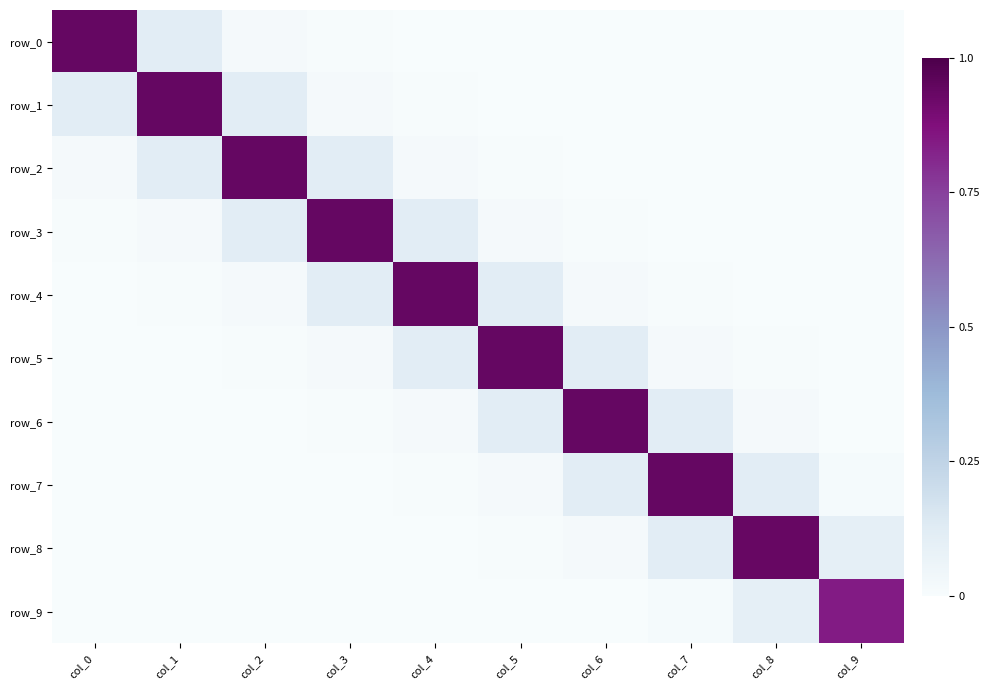

At which label does row_4 reach its minimum?

col_8